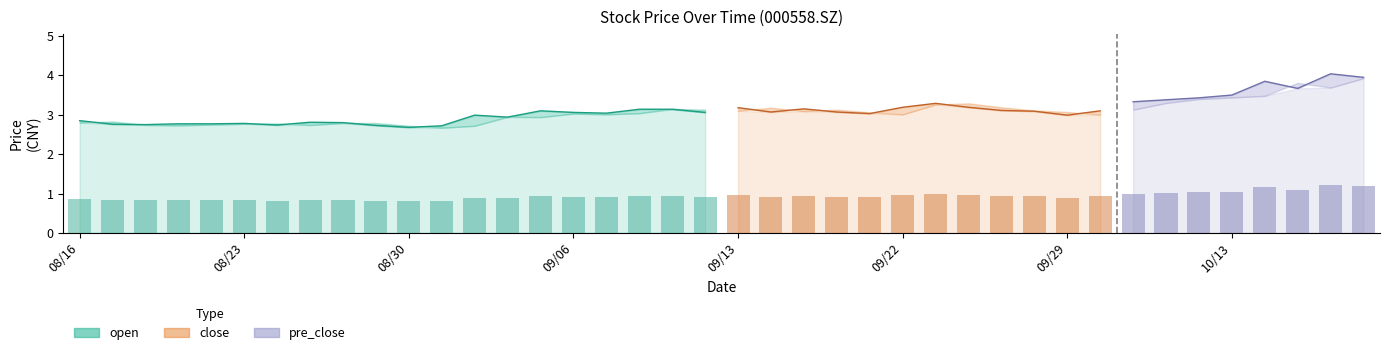

What value does the pre_close series have at 17?

0.9